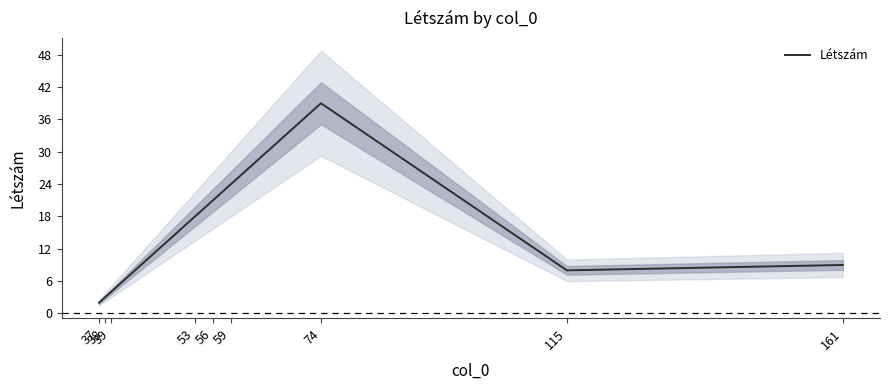

What is the value of the 9th point from the left?

9